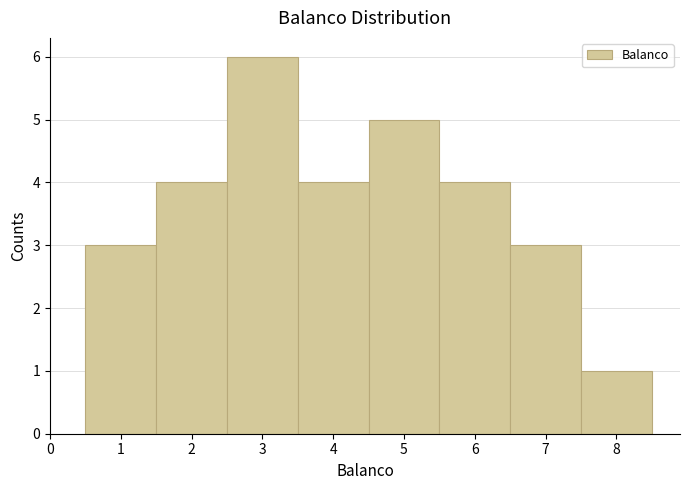

Over which range of the x-axis is the bar tallest?

2.5 to 3.5